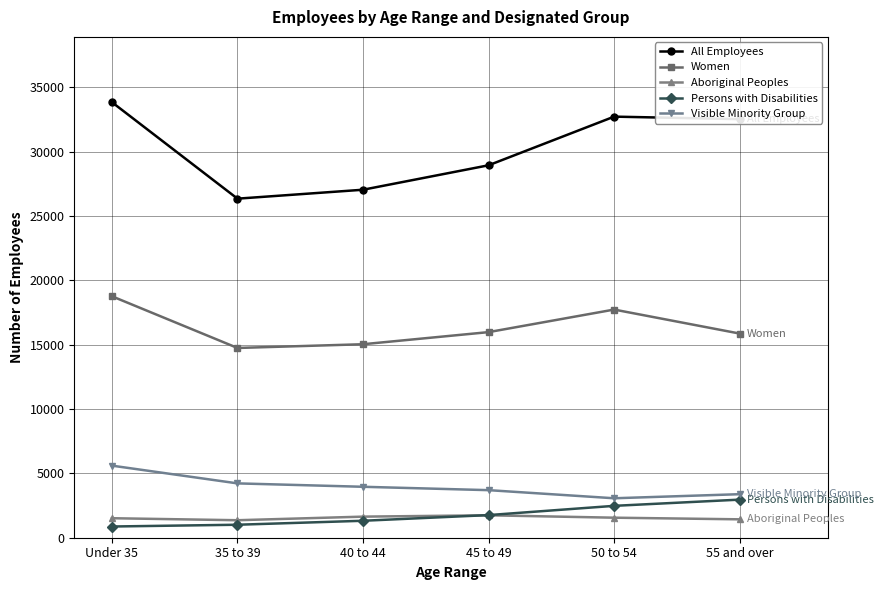

True or false: Visible Minority Group has a value of 804 at 40 to 44.

False